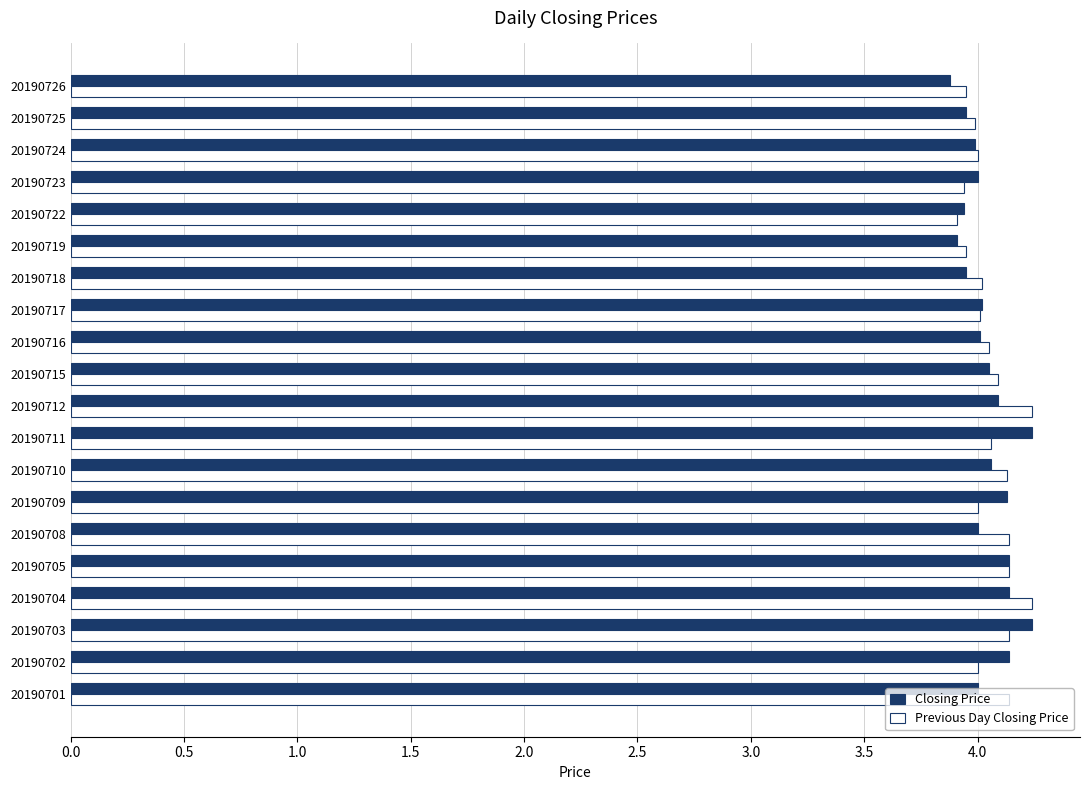

What is the difference between the maximum and minimum values in the Closing Price series?

0.4